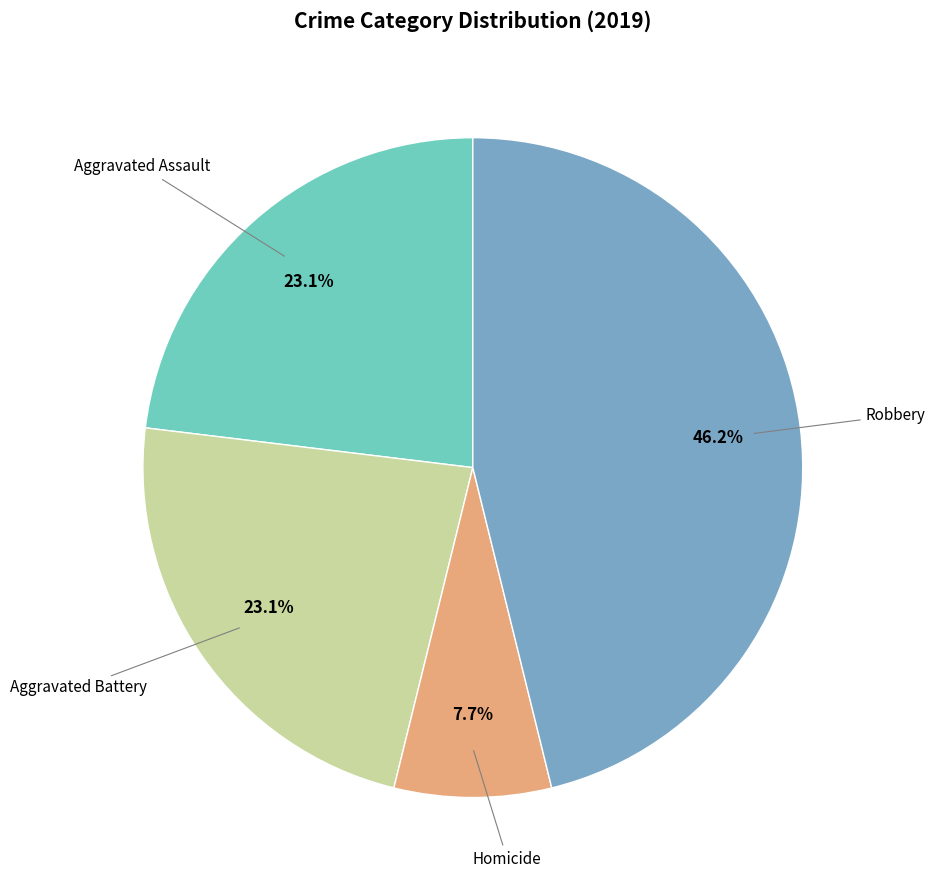

Is there a majority slice in this chart?

No